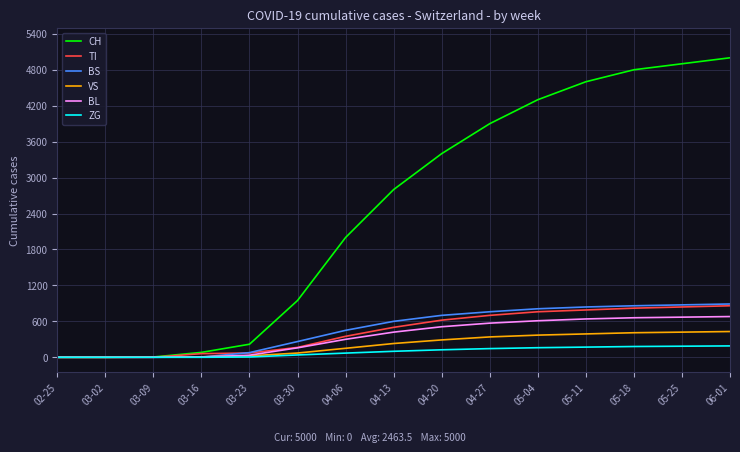

What is the greatest value displayed?

5000